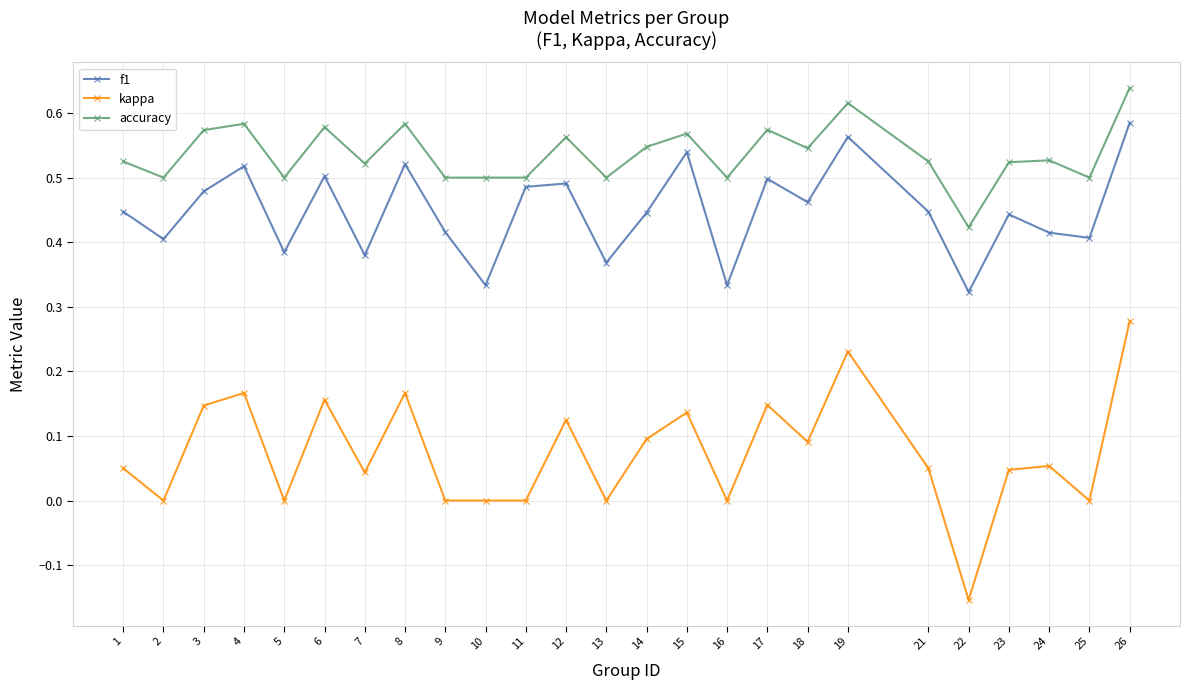

What are all the series names shown in the legend?

f1, kappa, accuracy